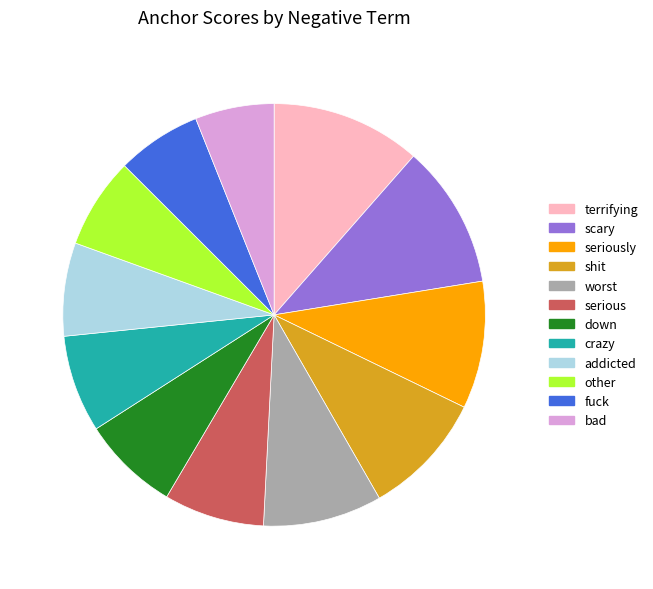

Does terrifying represent more than half of the total?

No